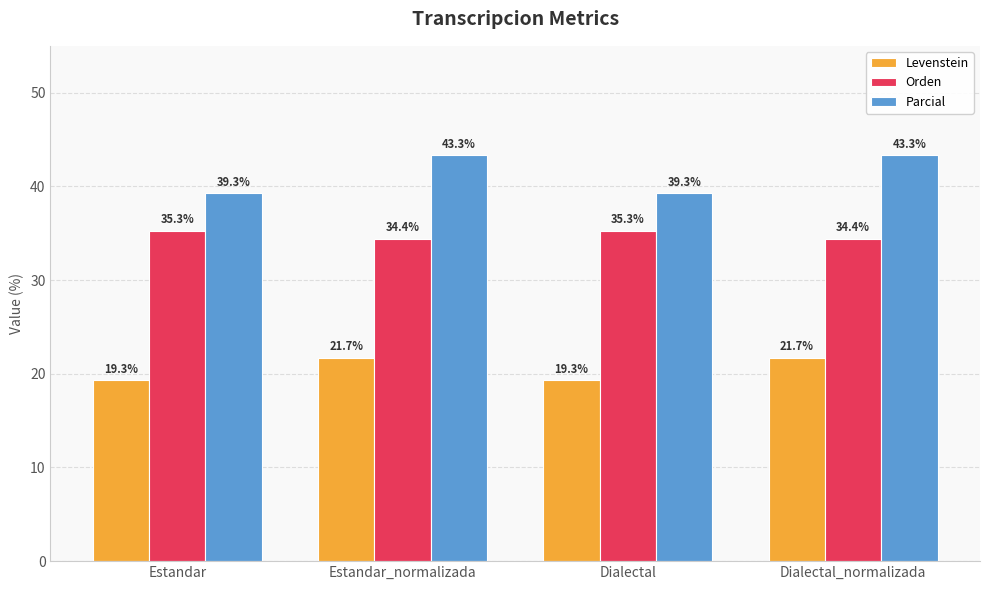

What is the label of the 1st bar from the right?

Dialectal_normalizada